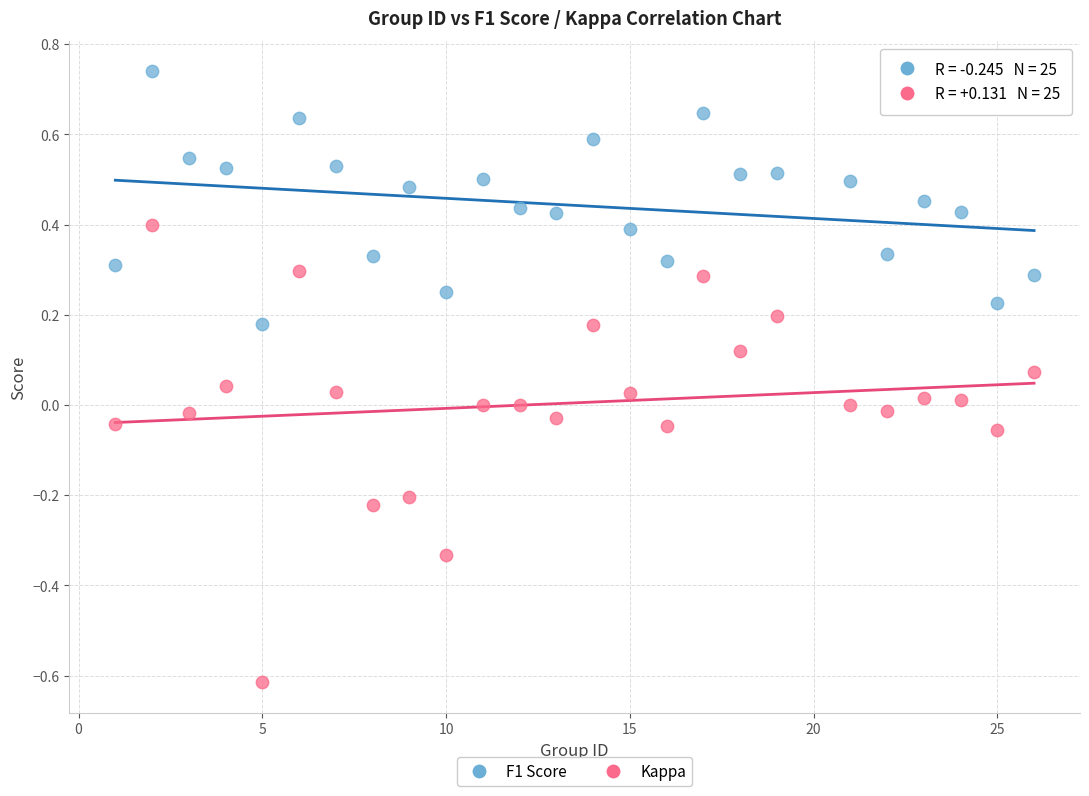

What are all the series names shown in the legend?

F1 Score, Kappa